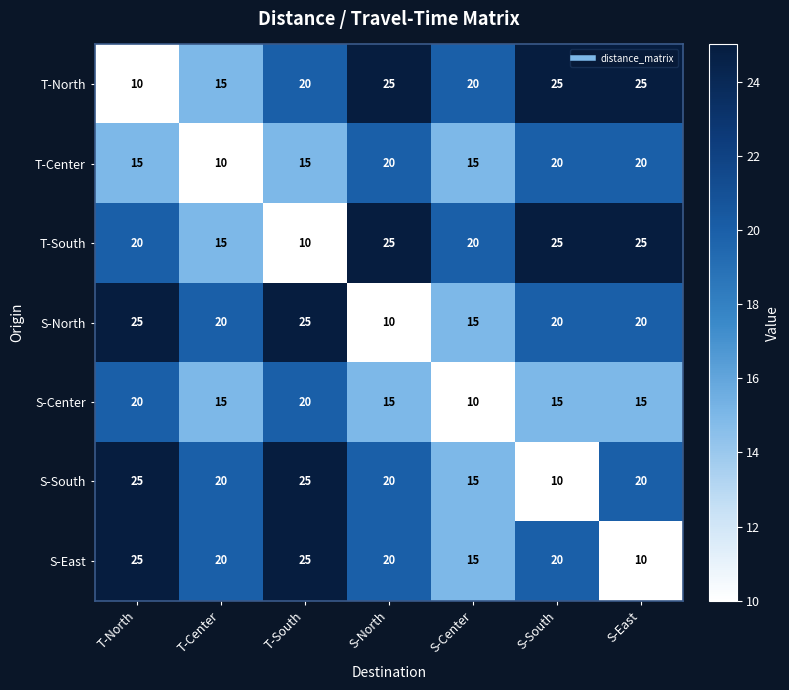

The value of S-North at T-Center is 20. True or false?

True